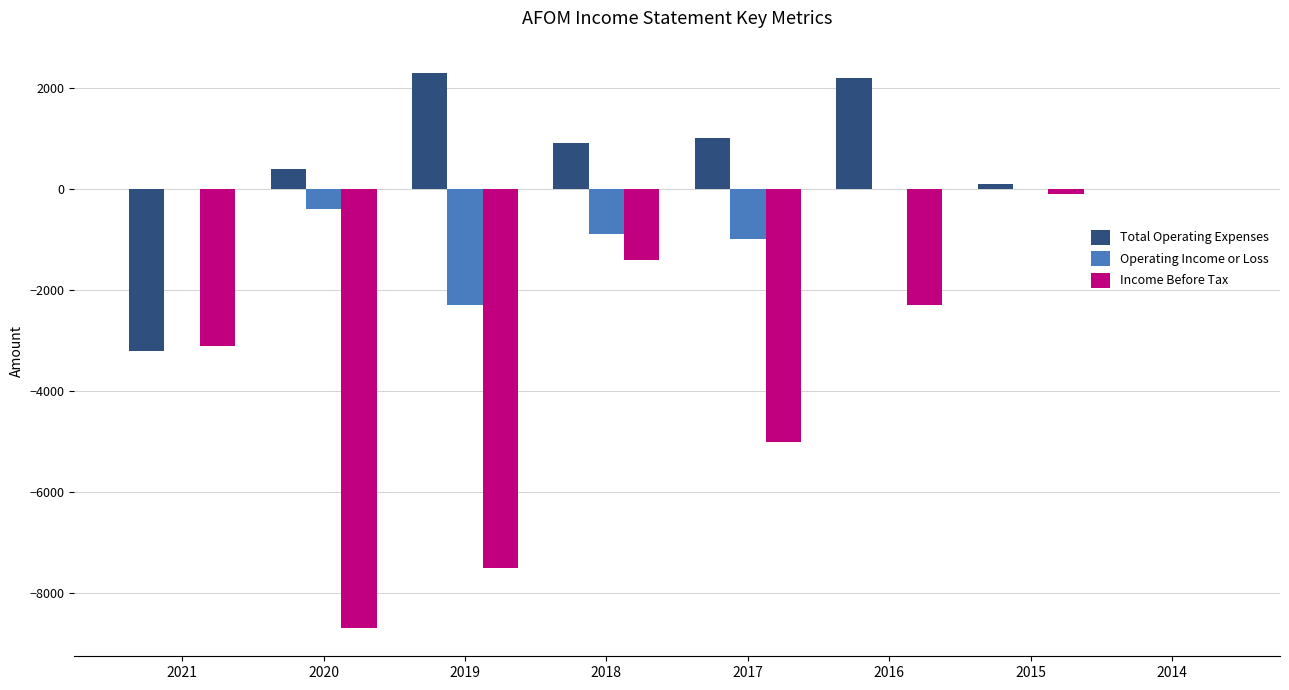

What is the difference between the Operating Income or Loss values at 2014 and 2019?

2300